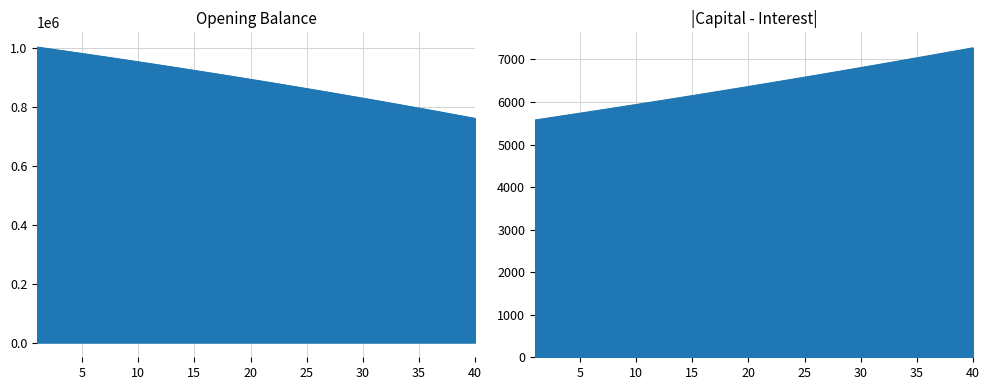

Which series has the widest spread of values?

opening_balance